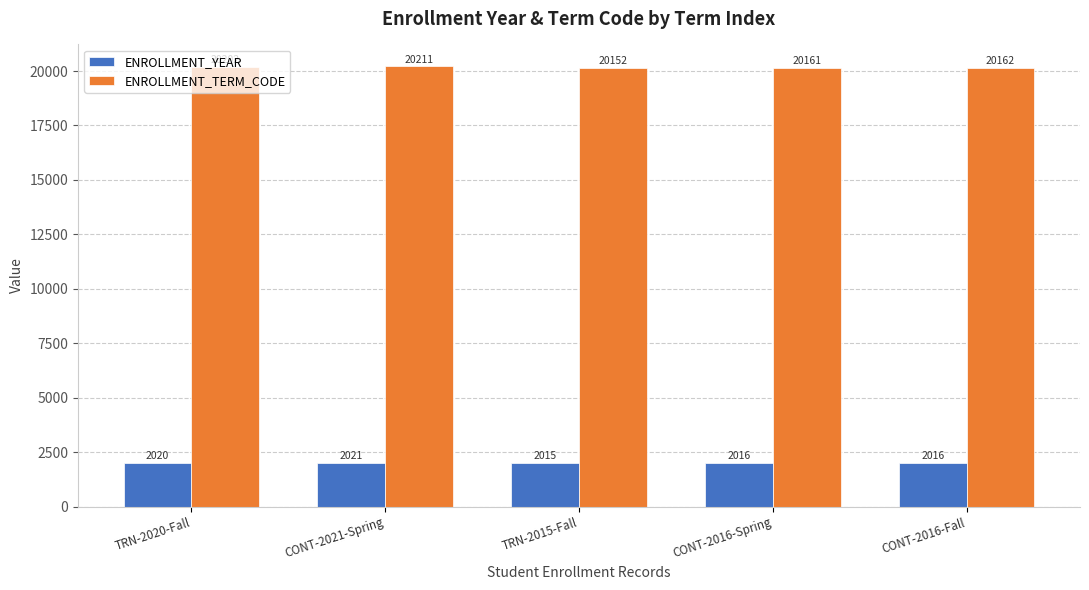

What is the value of the ENROLLMENT_YEAR bar at the 5th from the left?

2016